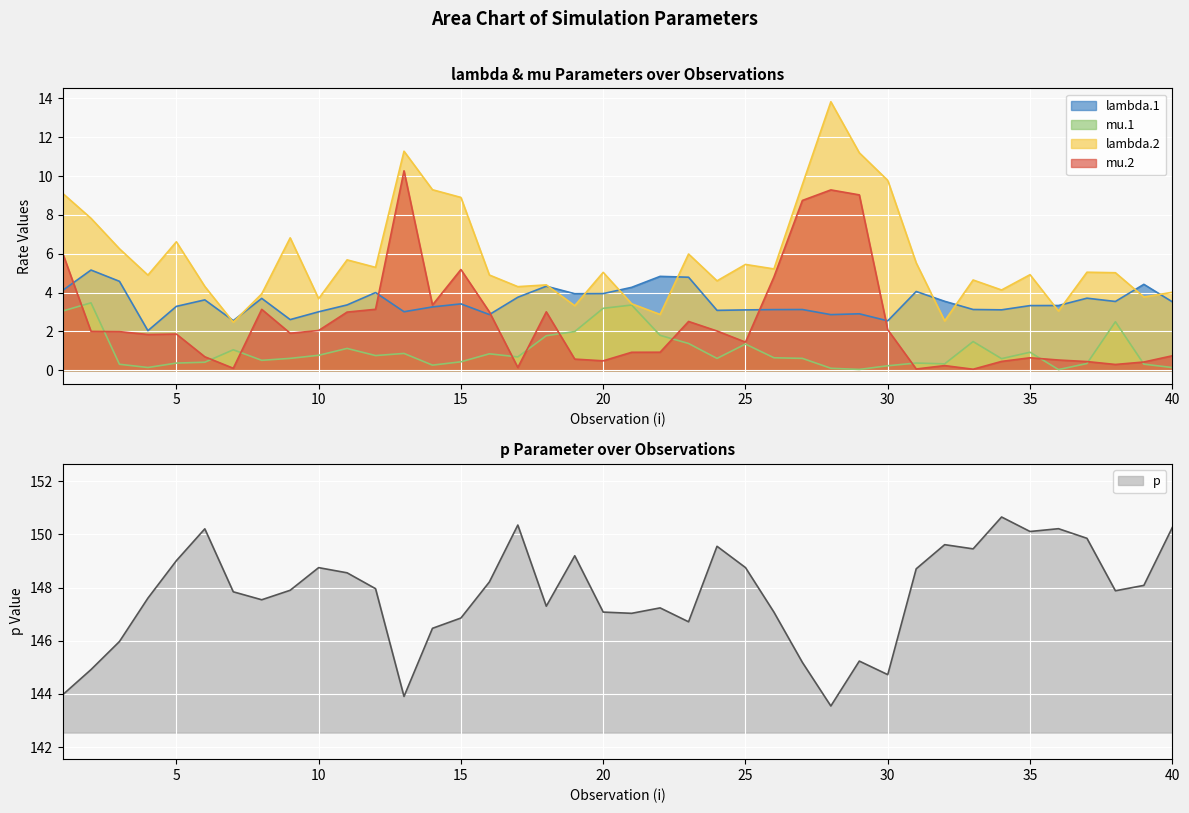

What is the maximum value shown in the chart?

150.7